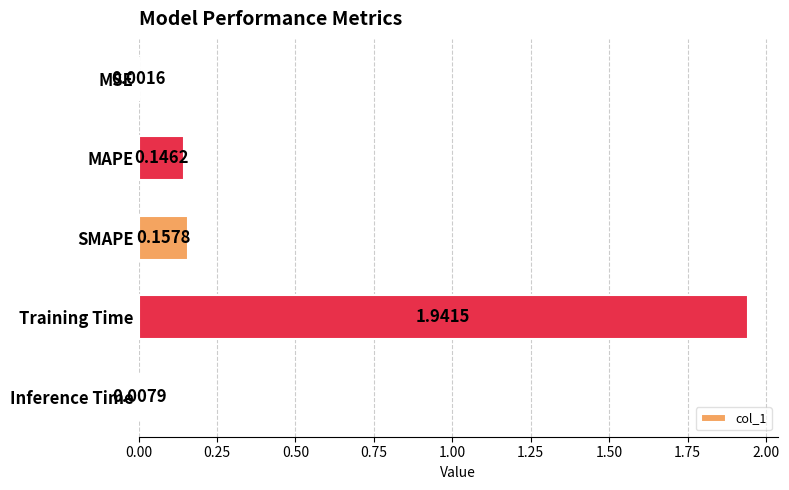

What is the sum of the values at Training Time and MAPE?

2.1